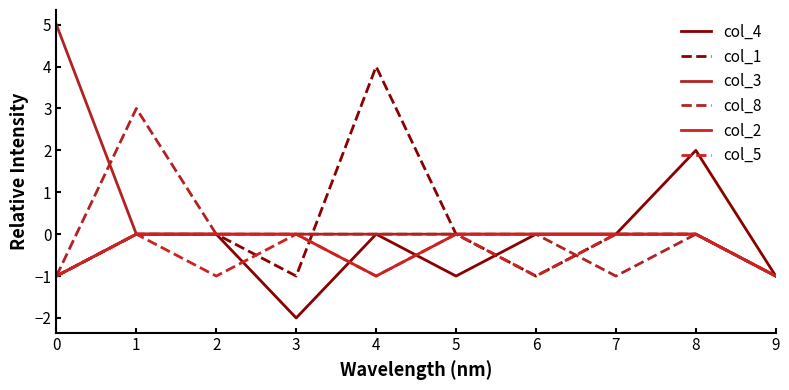

True or false: col_8 has more than 0 points higher than both neighbors.

True